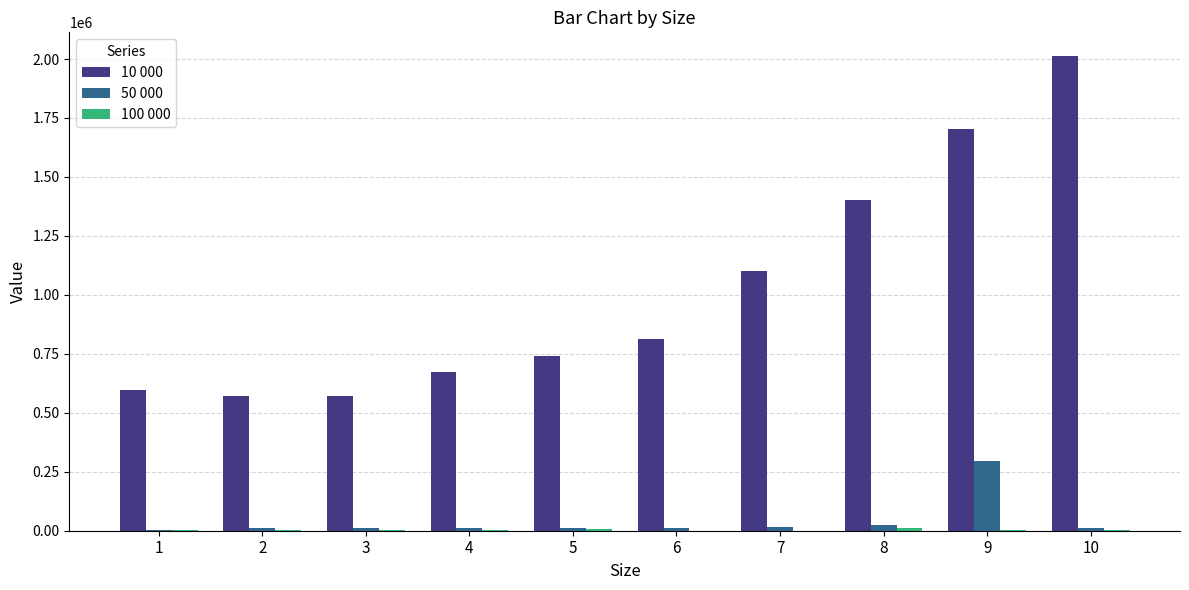

How many groups of bars are there?

10